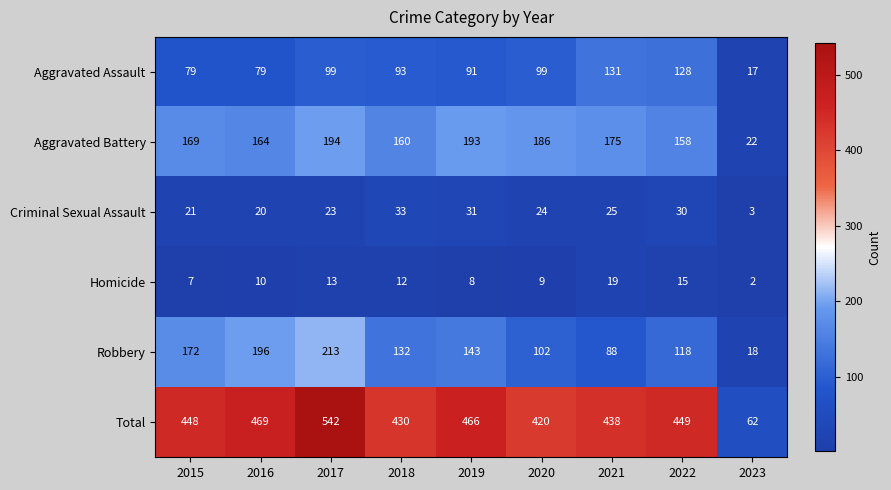

At how many categories does at least one series exceed 143?

8